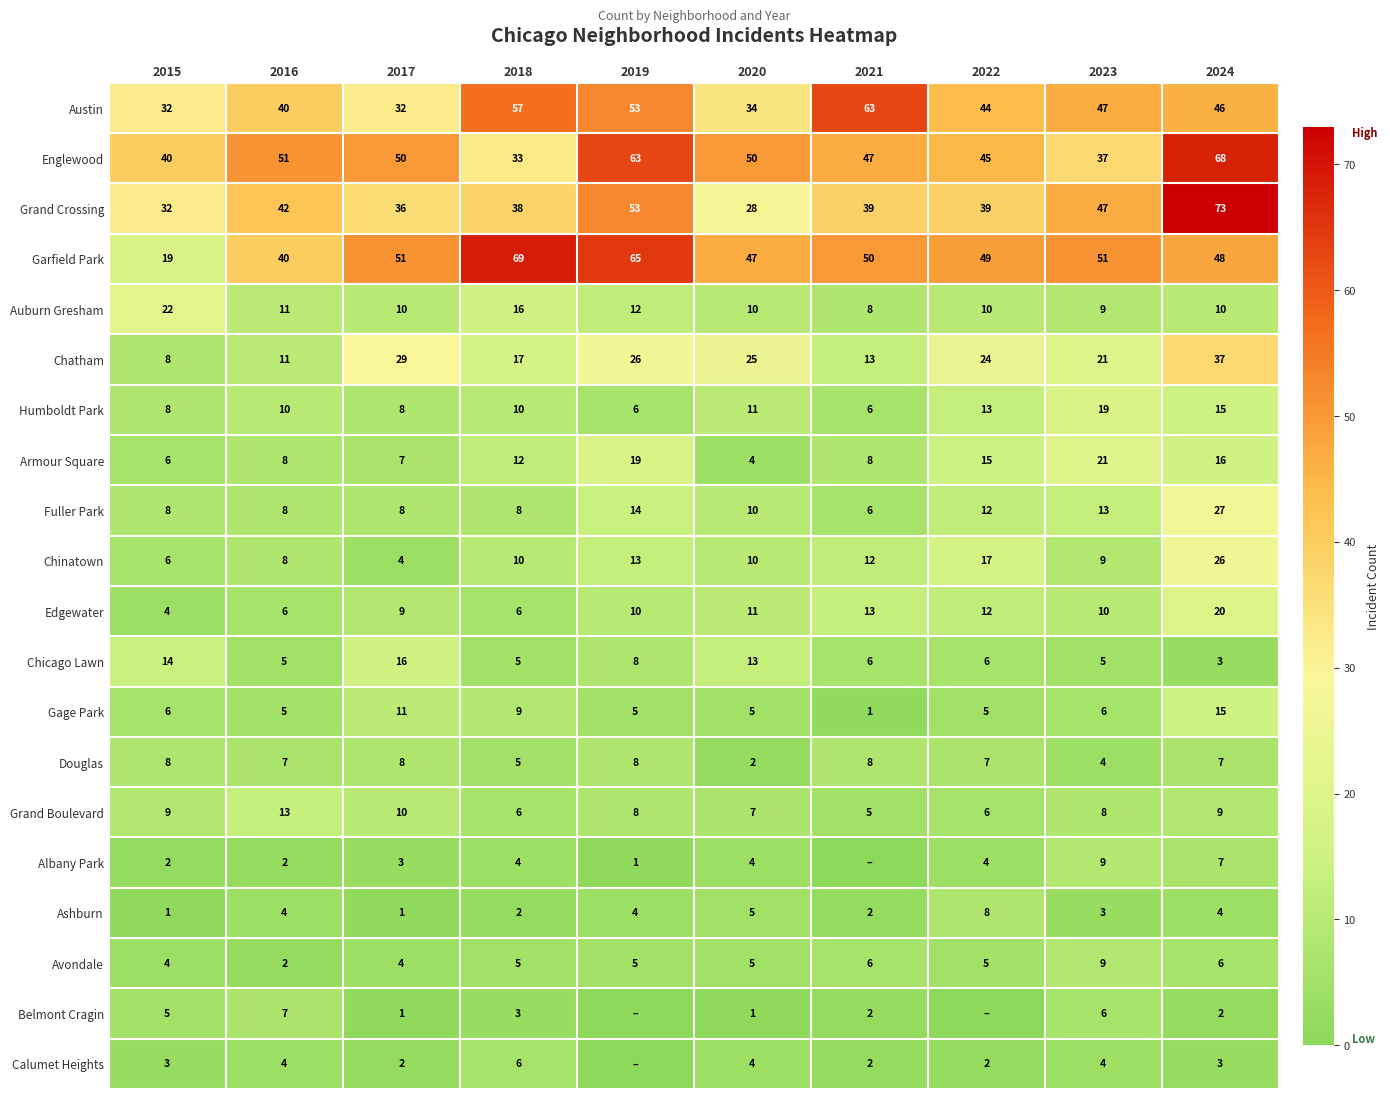

At which label is Garfield Park closest to 44?

2020